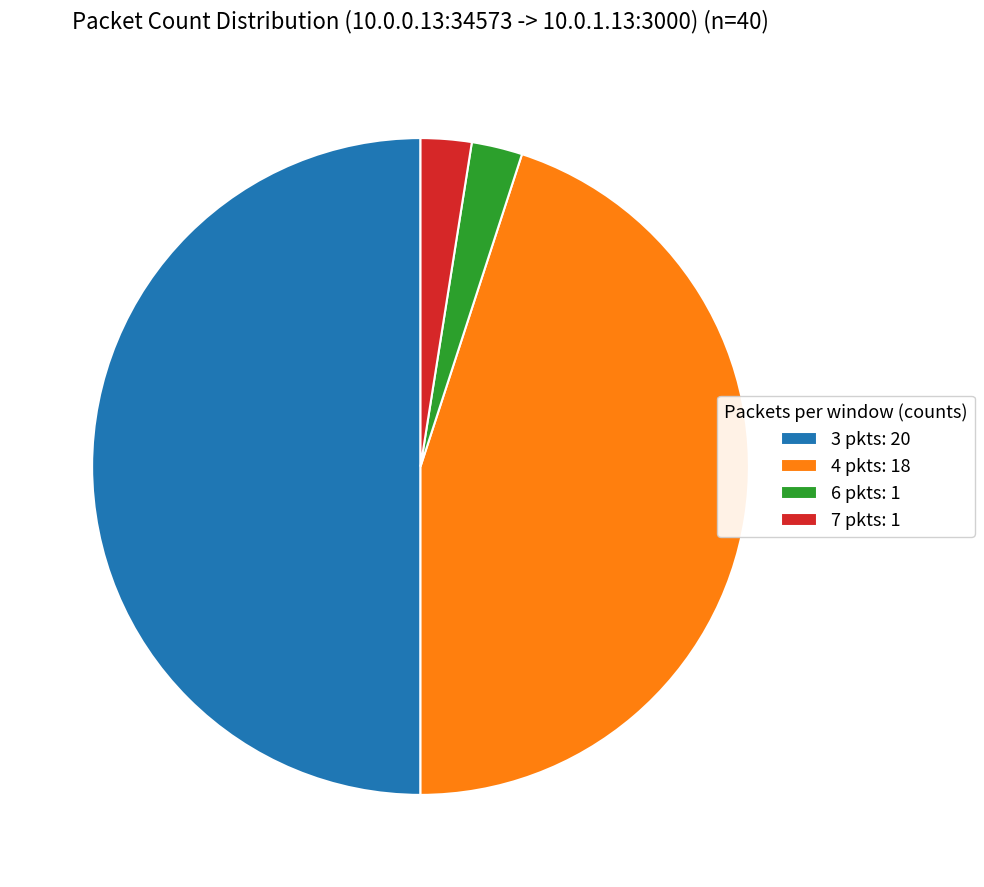

True or false: 4 pkts: 18 accounts for 34% of the total.

False